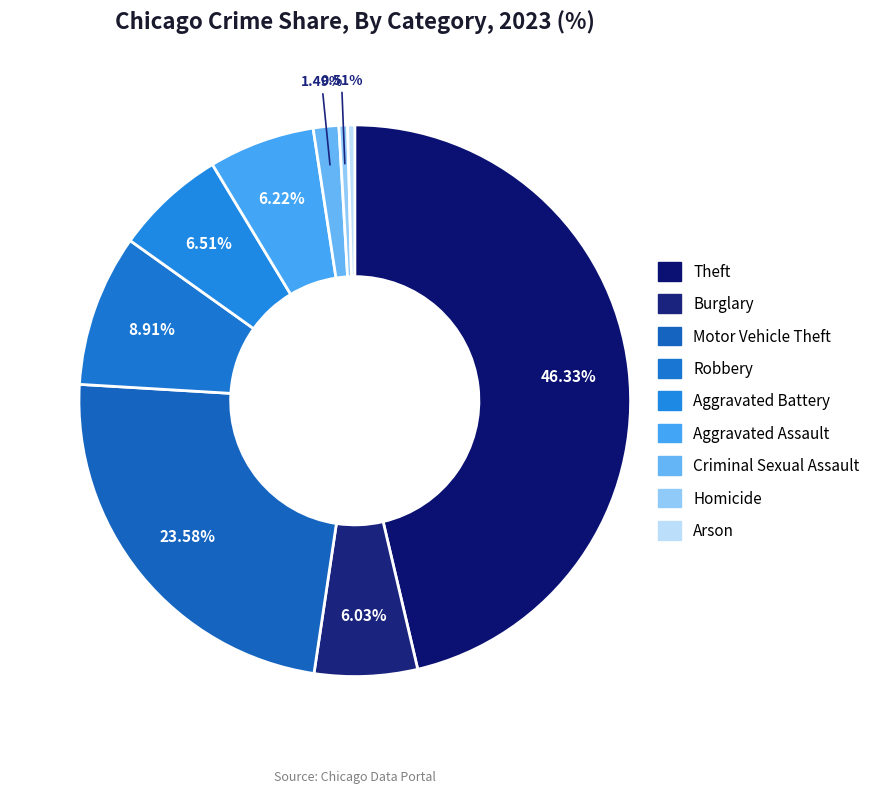

Rank the categories by value from lowest to highest.

Arson, Homicide, Criminal Sexual Assault, Burglary, Aggravated Assault, Aggravated Battery, Robbery, Motor Vehicle Theft, Theft